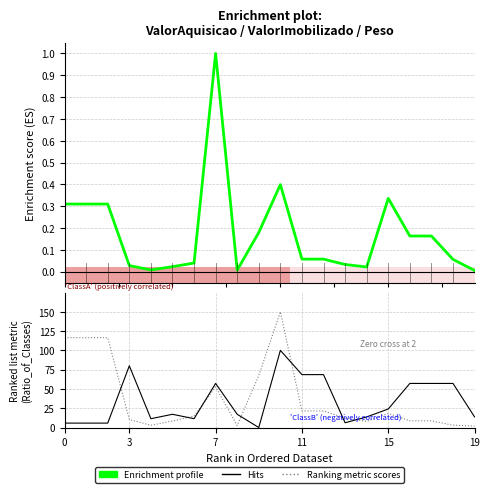

Reading left to right, what are all the values shown in this chart?

Enrichment profile: 0.3	0.3	0.3	0.0	0.0	0.0	0.0	1.0	0.0	0.2	0.4	0.1	0.1	0.0	0.0	0.3	0.2	0.2	0.1	0.0
Ranking metric scores: 116.5	116.5	116.5	10.4	2.8	8.5	14.8	52.6	2.5	67.5	150.0	21.5	21.5	12.2	8.0	18.2	8.7	8.7	3.0	2.0
Hits: 5.7	5.7	5.7	80.0	11.4	17.1	11.4	57.1	17.1	0.0	100.0	68.6	68.6	6.2	13.7	24.0	57.1	57.1	57.1	13.7